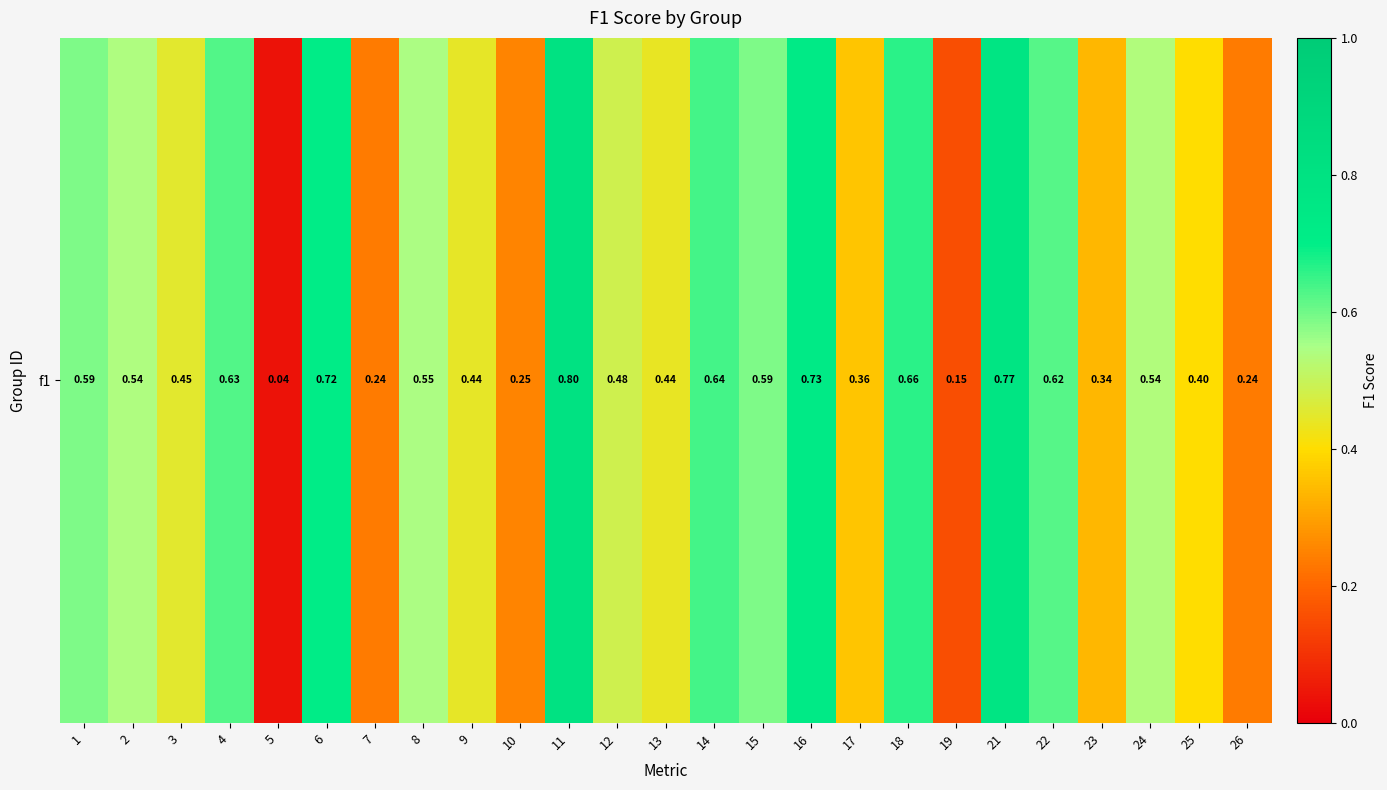

At which category does the chart reach its minimum across all series?

5